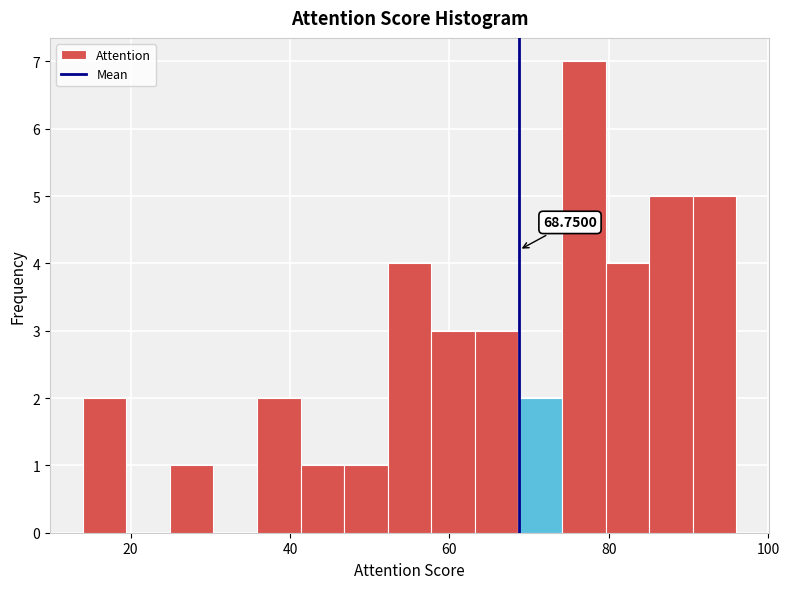

Read against the x-axis, roughly where is the centre of the tallest bar?

76